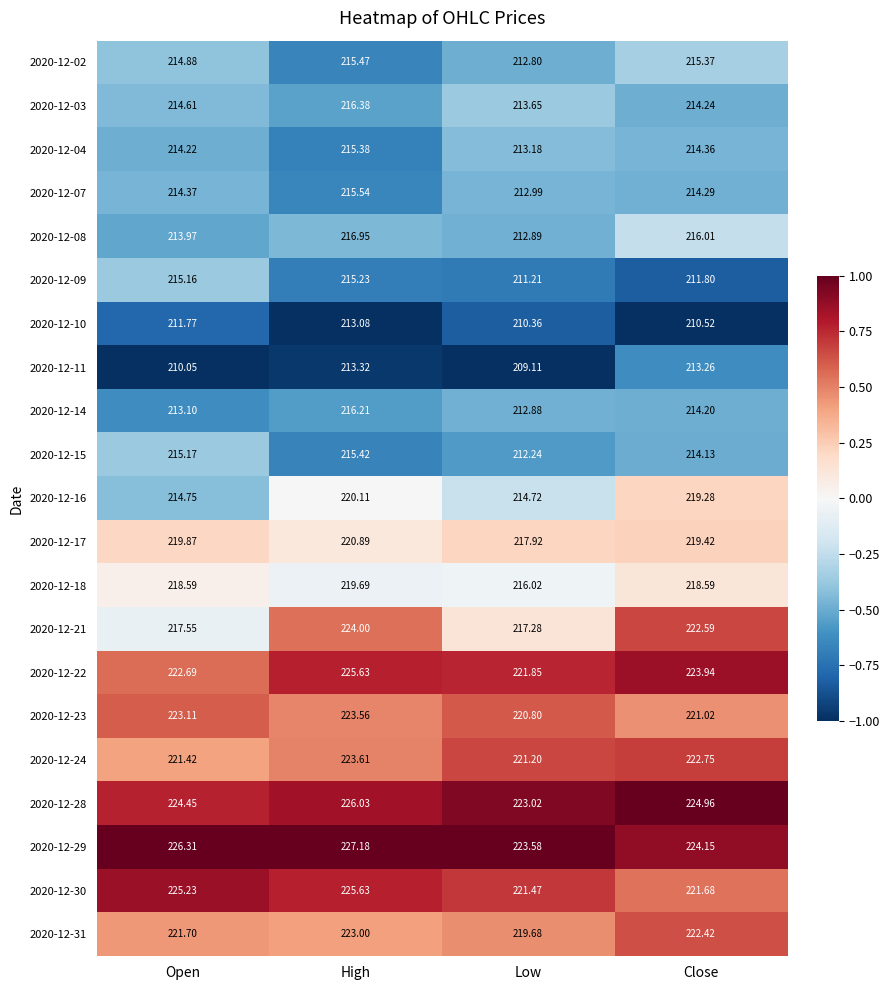

Is the value of 2020-12-03 at Open greater than the value of 2020-12-11 at Low?

Yes